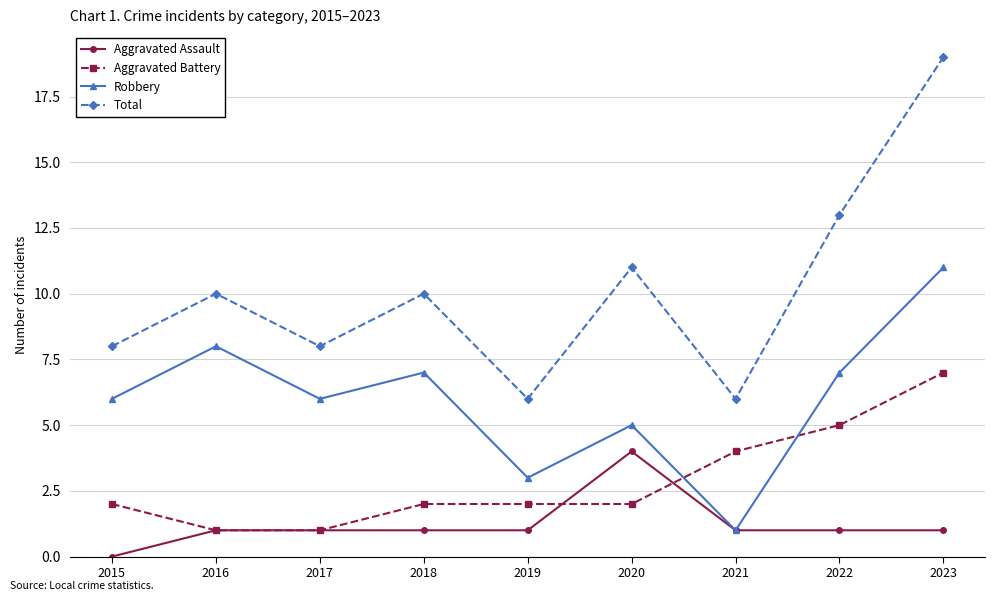

True or false: Total has a value of 19 at 2023.

True